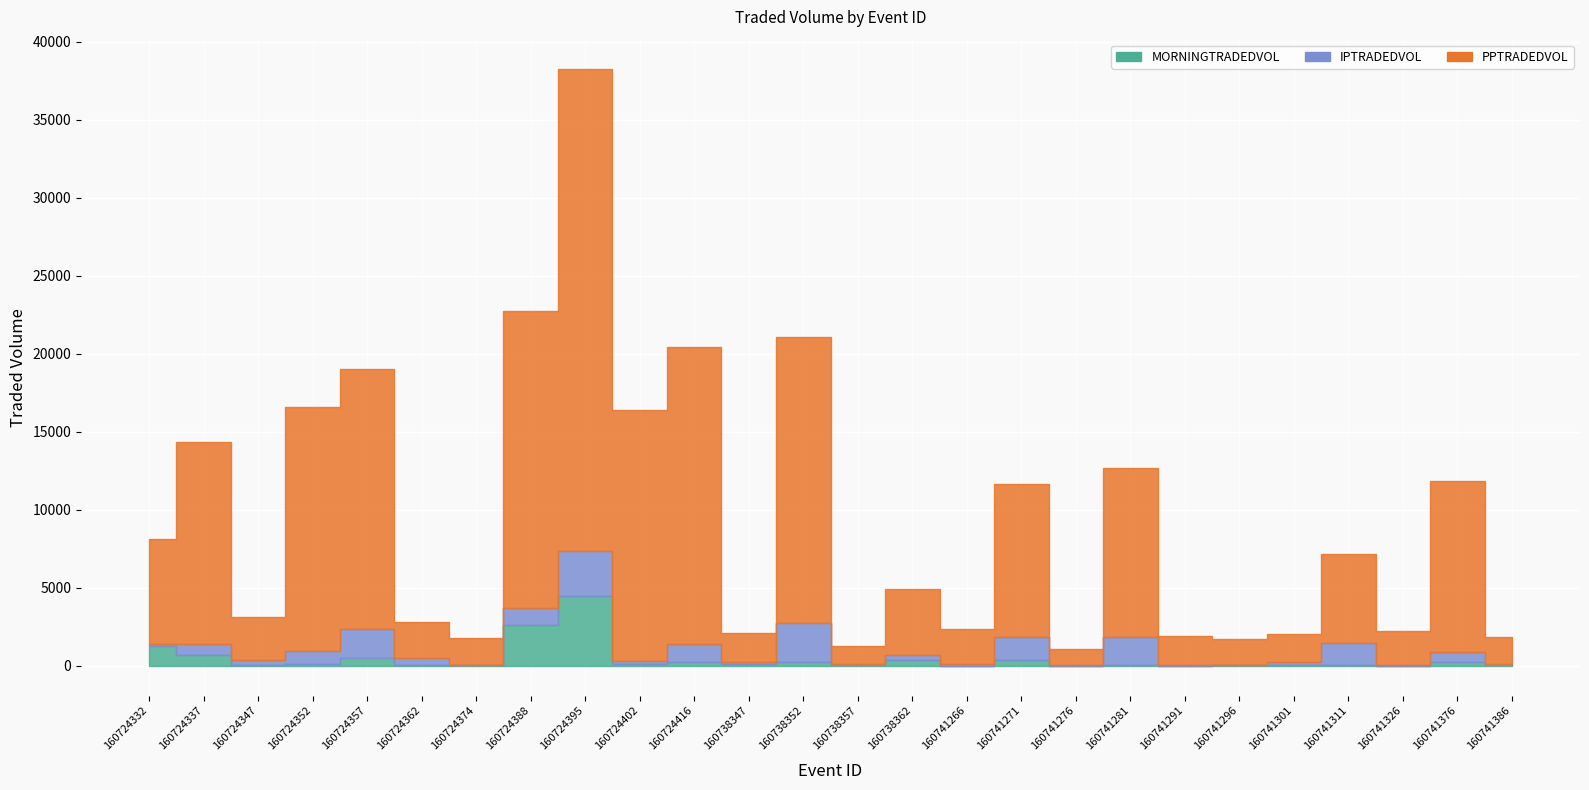

How many interior local peaks does the MORNINGTRADEDVOL series have?

10